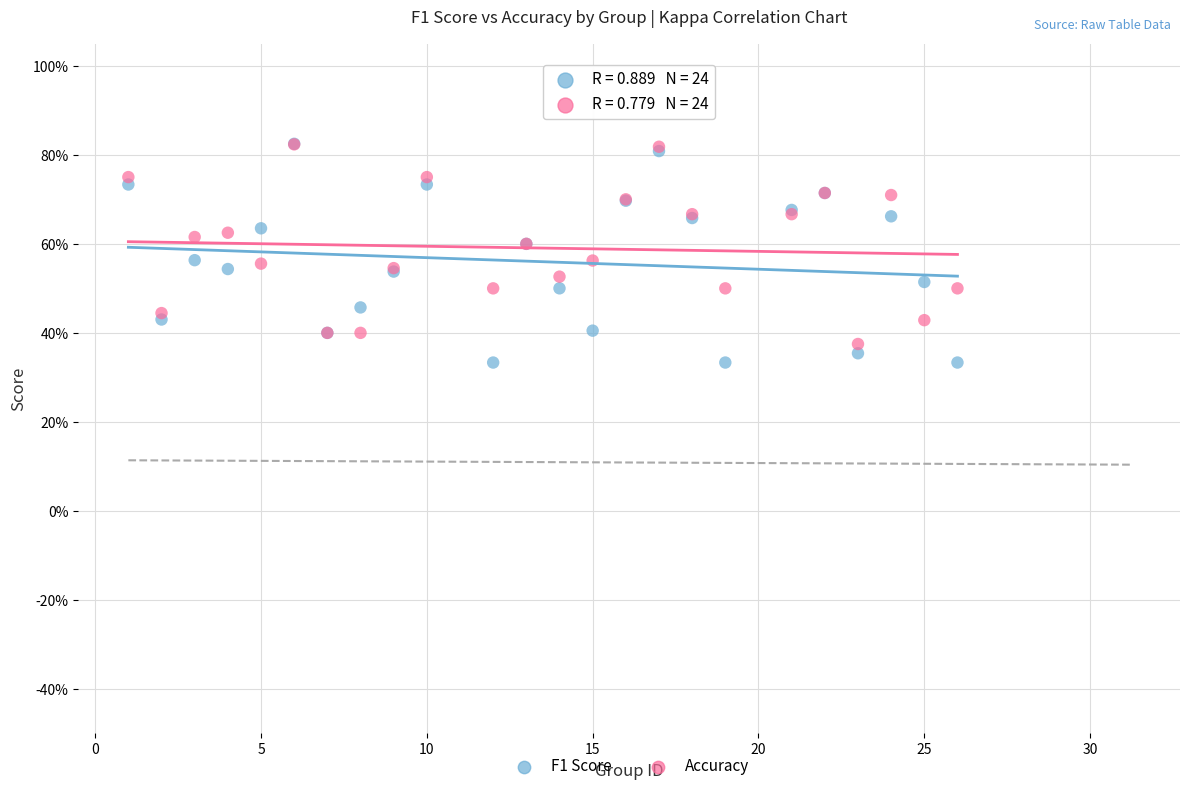

Which series contains the lowest Y value?

F1 Score